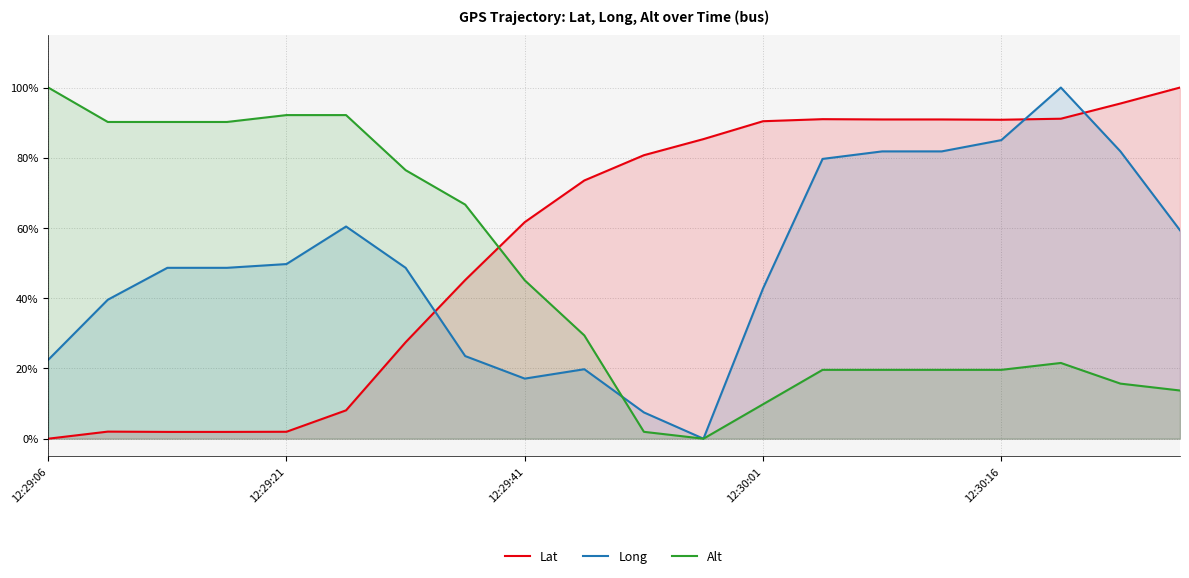

What is the difference between the highest and lowest values at 12:30:16?

71.2